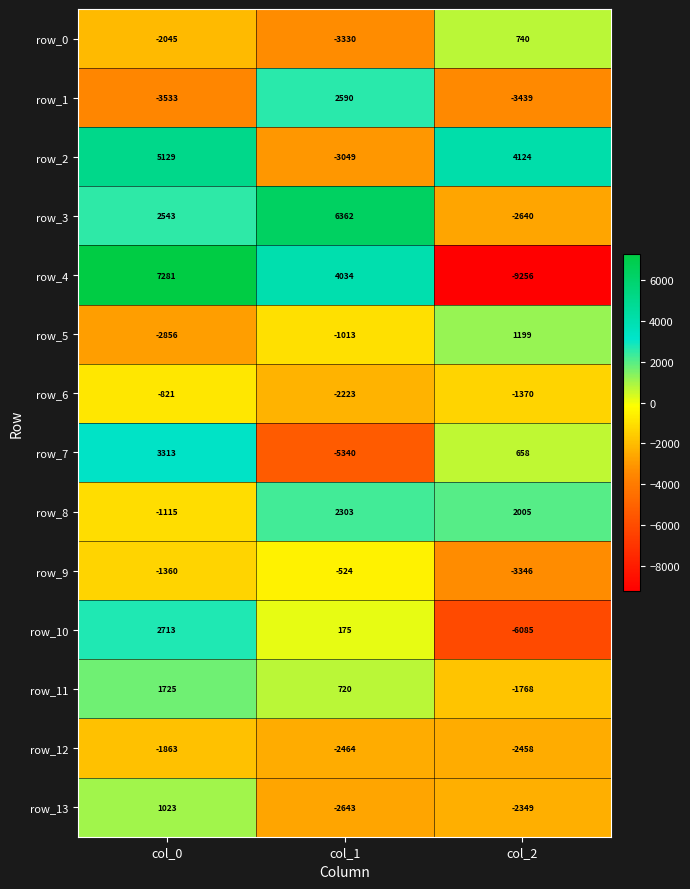

The value of row_8 at col_2 is 1223.5. True or false?

False